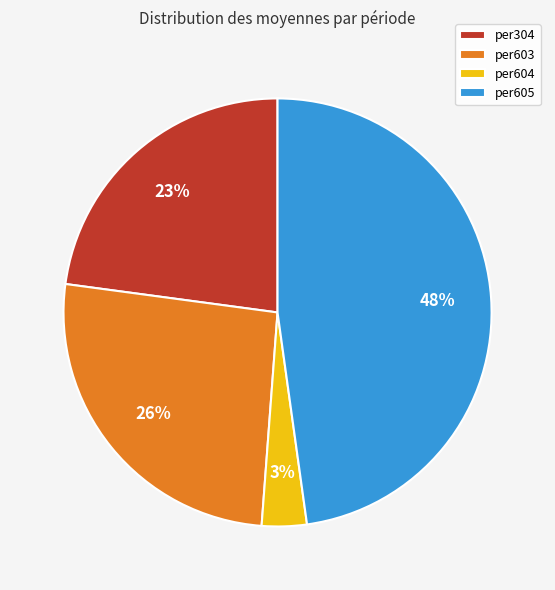

Which category has the biggest portion of the pie?

per605